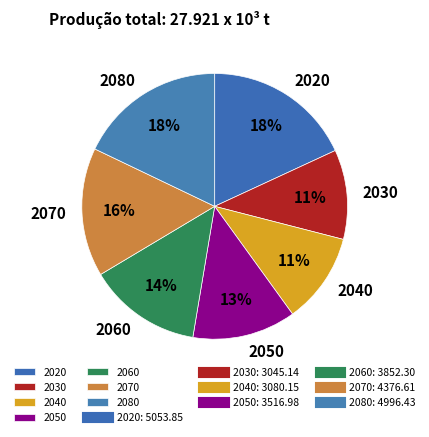

To the nearest percent, what is the combined percentage of 2070 and 2020?

34%